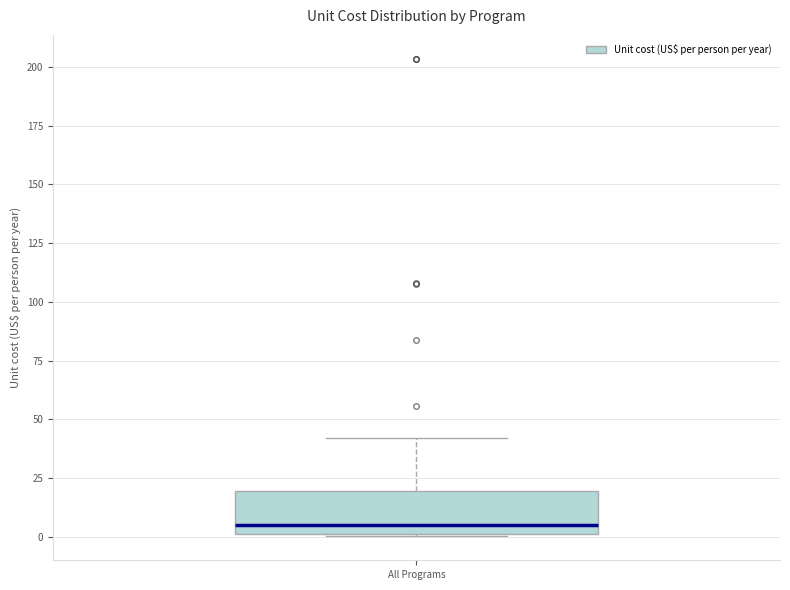

Transcribe this box plot: give where the median line is, the range the box spans, and where the two whiskers end, as read against the y-axis. The values are not printed on the chart, so give them approximately, as read against the axis.

median 5, box 0 to 20, whiskers 0 to 40